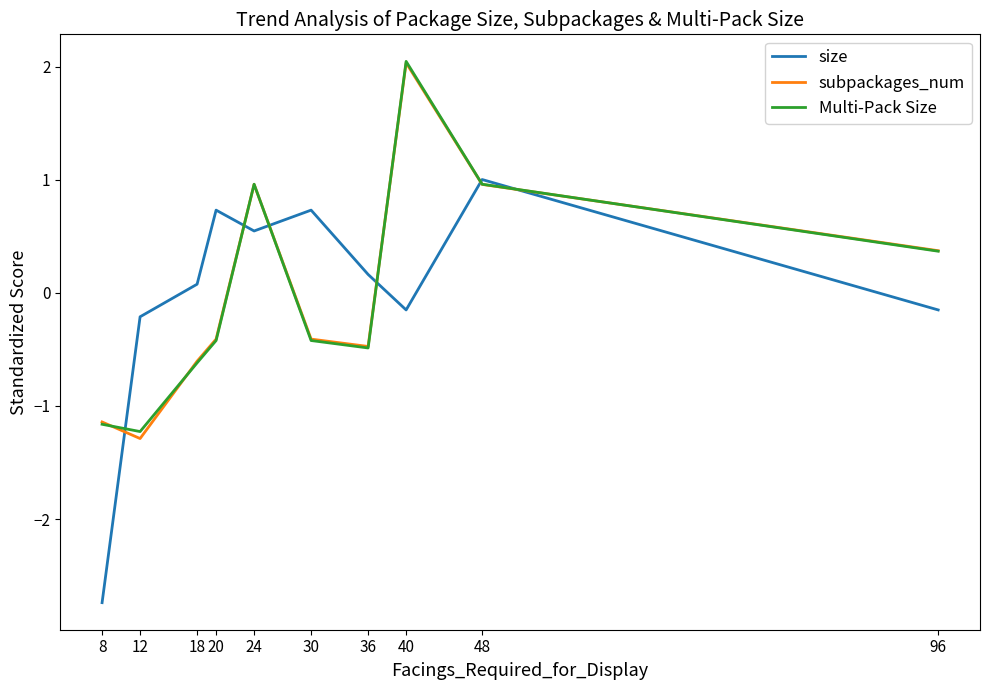

What is the maximum value shown in the chart?

2.0